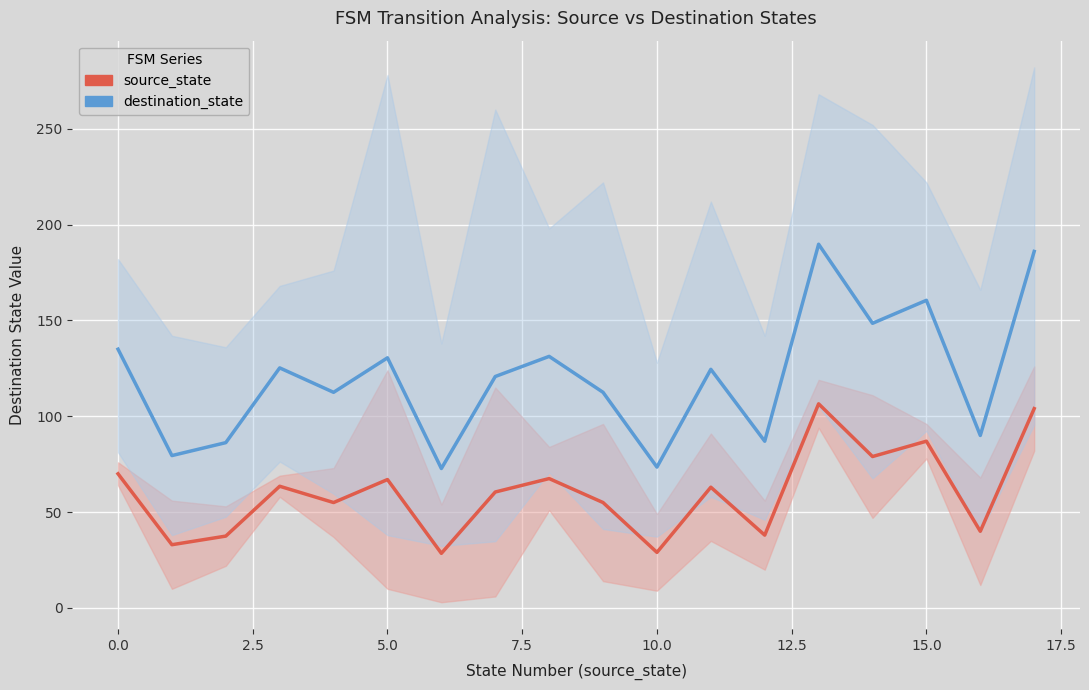

In destination_state, how many points are higher than both neighbors (excluding endpoints)?

6